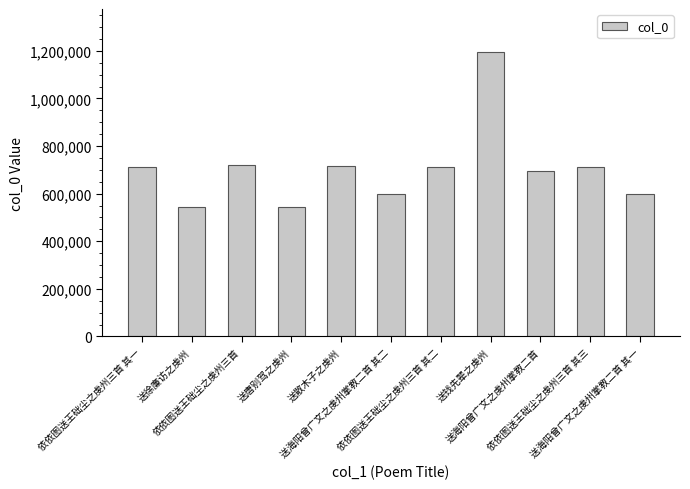

How many categories are shown in the chart?

11